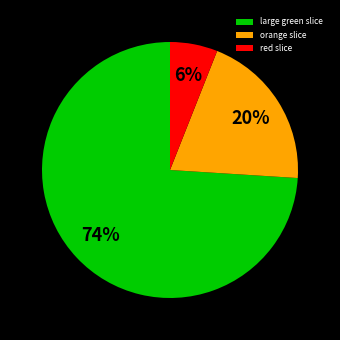

True or false: orange slice accounts for 20% of the total.

True